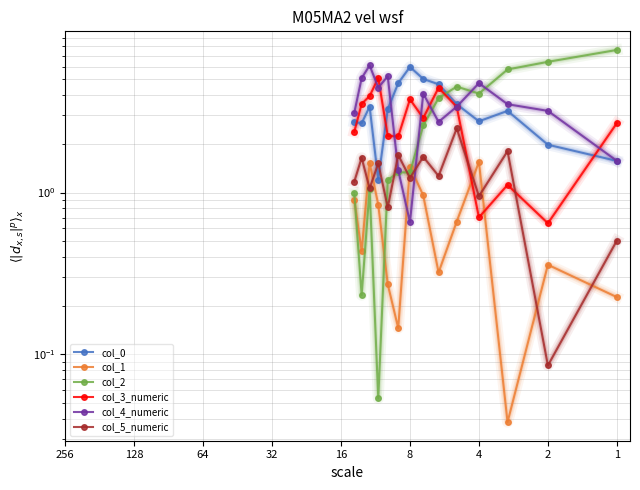

Reading left to right, list all the values displayed in this chart.

col_0: 2.7	2.7	3.4	1.2	3.3	4.7	6.0	5.0	4.7	3.5	2.8	3.2	2.0	1.6
col_1: 0.9	0.4	1.5	0.8	0.3	0.1	1.4	1.0	0.3	0.7	1.5	0.0	0.4	0.2
col_2: 1.0	0.2	1.1	0.1	1.2	1.3	1.3	2.6	3.8	4.5	4.1	5.8	6.4	7.6
col_3_numeric: 2.4	3.5	3.9	5.1	2.2	2.2	3.8	2.9	4.4	3.4	0.7	1.1	0.6	2.7
col_4_numeric: 3.1	5.1	6.1	4.5	5.2	1.4	0.7	4.1	2.7	3.4	4.7	3.5	3.2	1.6
col_5_numeric: 1.2	1.6	1.1	1.5	0.8	1.7	1.2	1.7	1.3	2.5	0.9	1.8	0.1	0.5